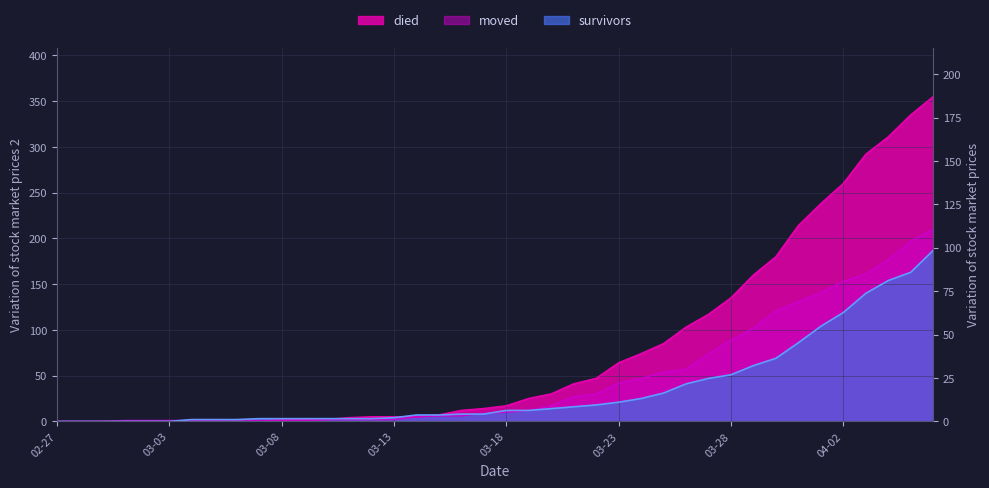

True or false: survivors and moved cross at least once.

True